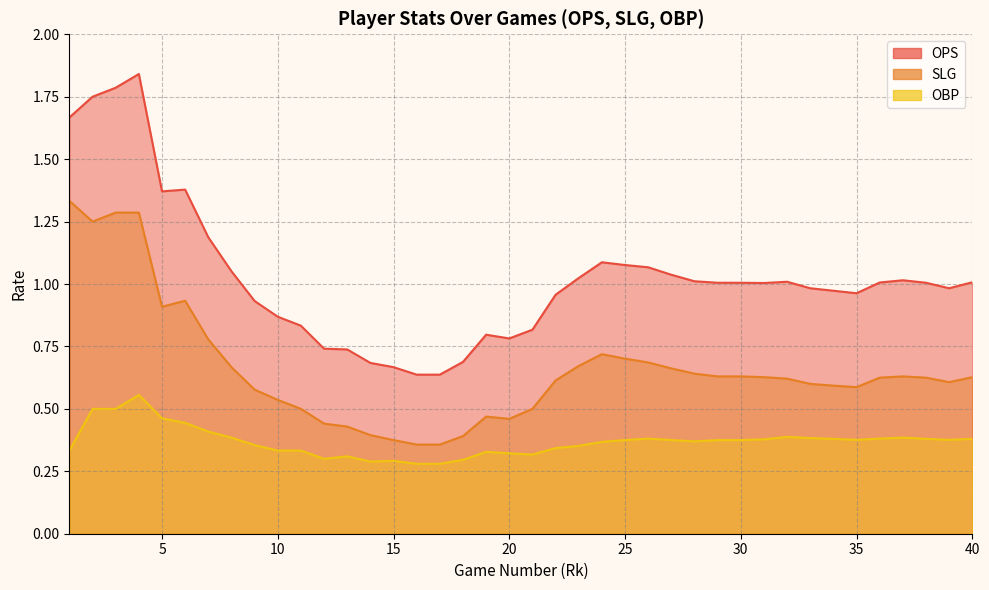

True or false: OBP and OPS cross at least once.

False